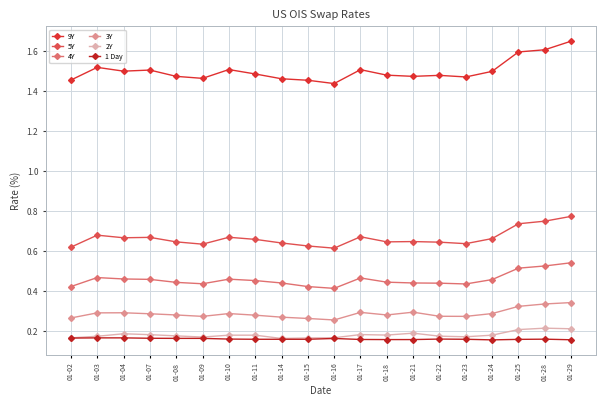

What is the difference between the highest and lowest values at 01-22?

1.3